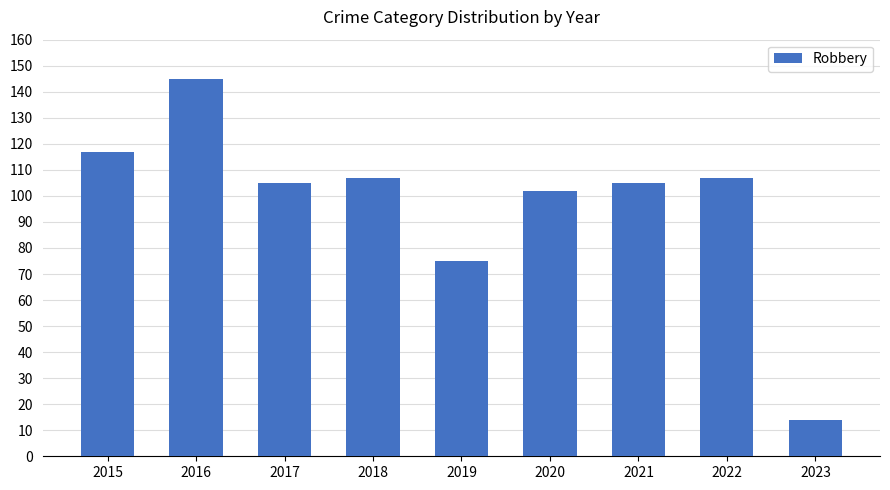

Reading right to left, what are all the values shown in this chart?

14	107	105	102	75	107	105	145	117